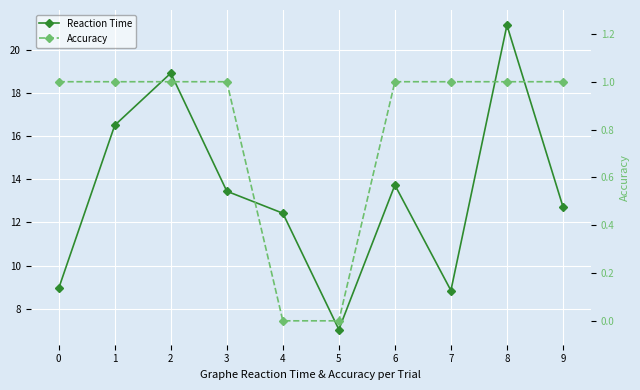

How many values in the Reaction Time series exceed 13?

5